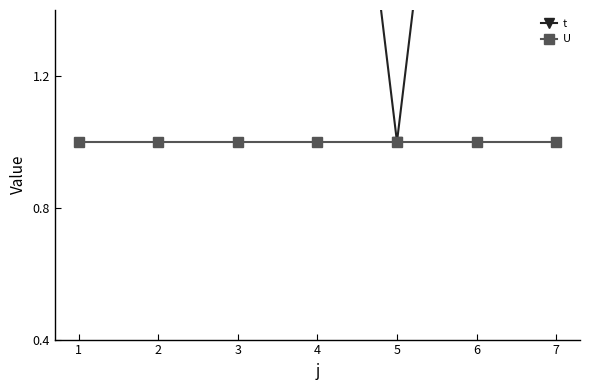

Rank the series by their average value, from lowest to highest.

U, t